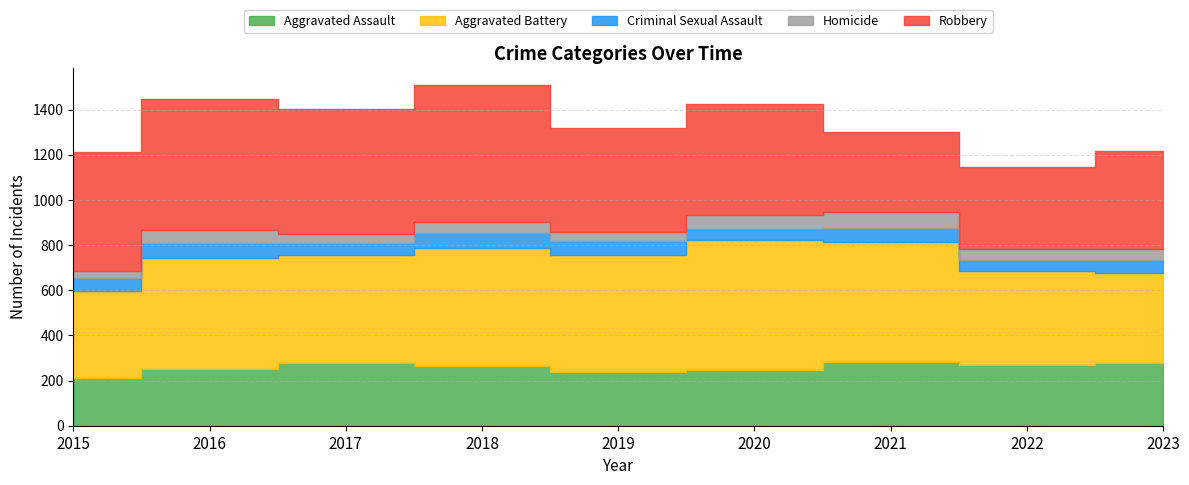

Which series has the largest range (max minus min)?

Robbery